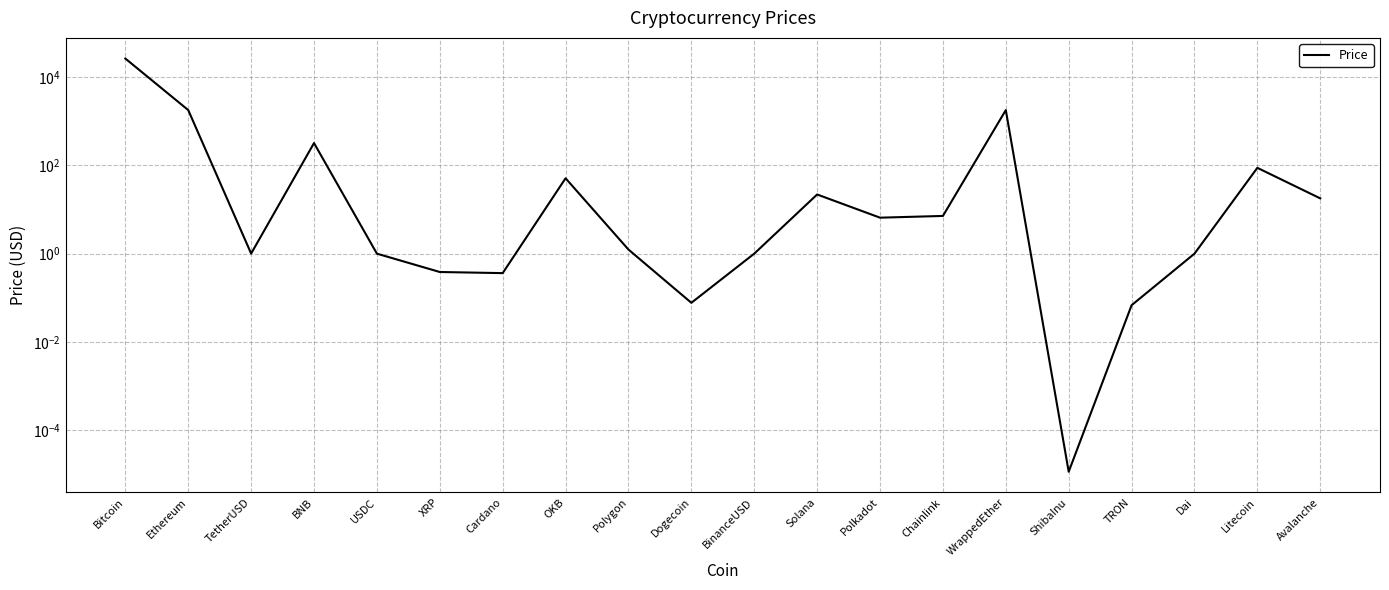

How many interior local peaks (higher than both neighbors) does the data have?

5